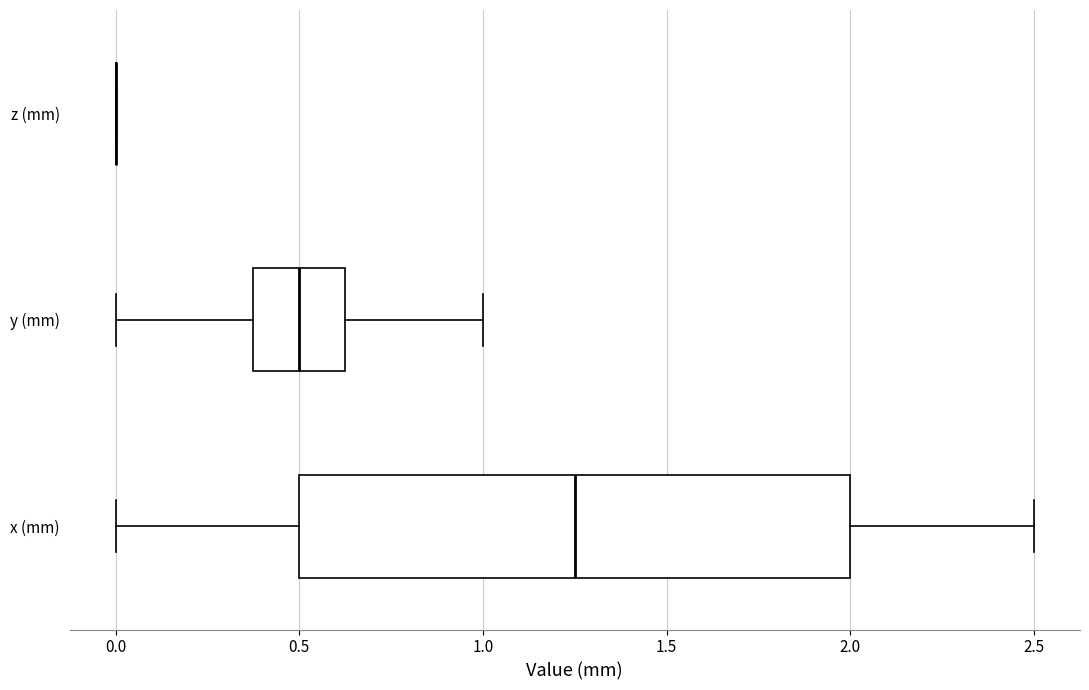

Comparing the boxes themselves (not the whiskers), which one is the widest?

x (mm)